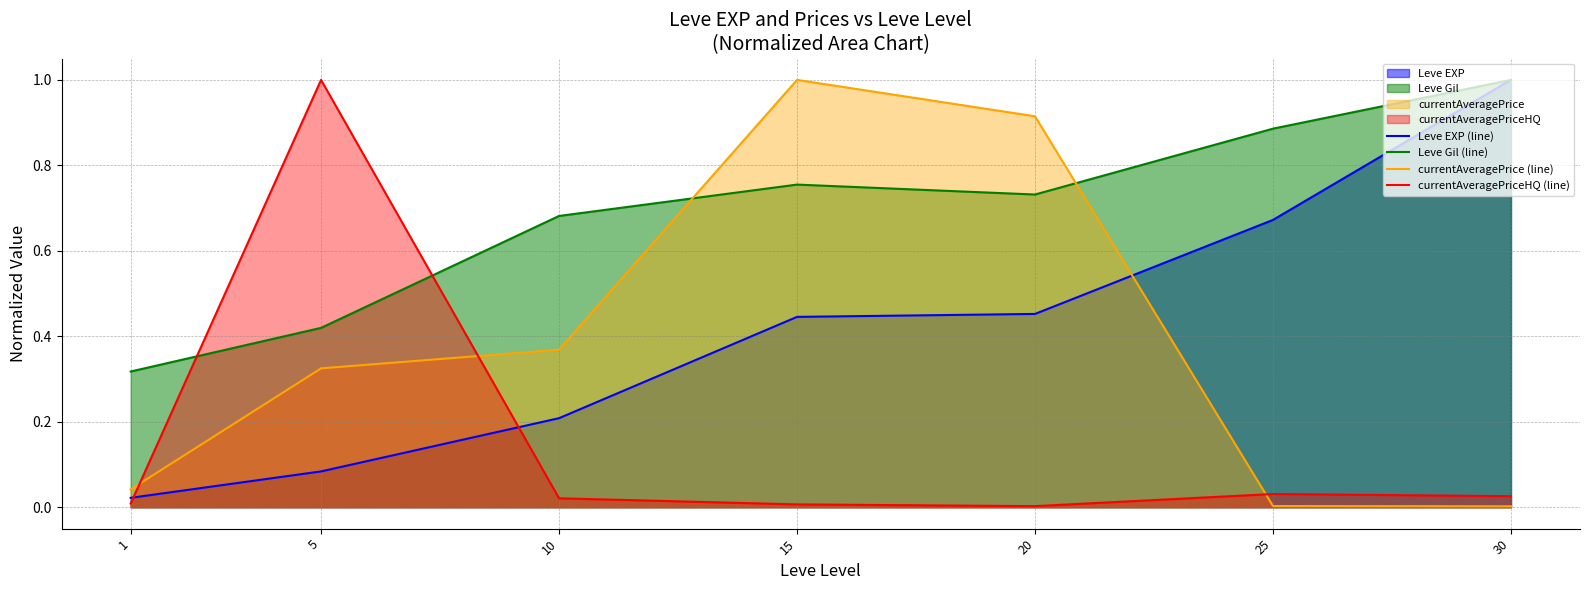

What is the value of the Leve Gil (line) point at the 5th from the left?

0.7